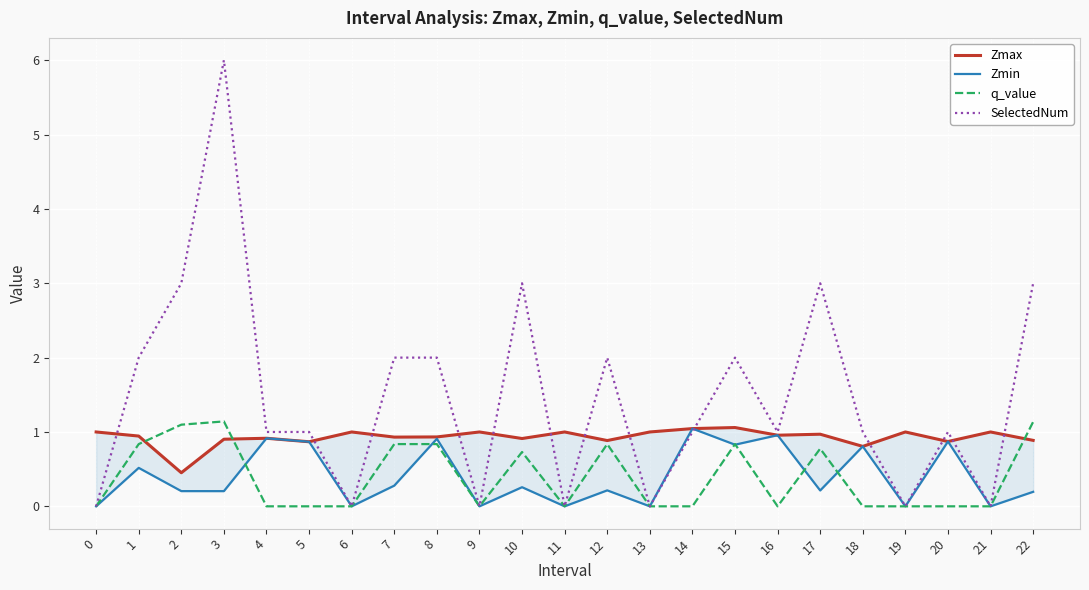

Is the value of q_value at 11 greater than the value of Zmax at 22?

No